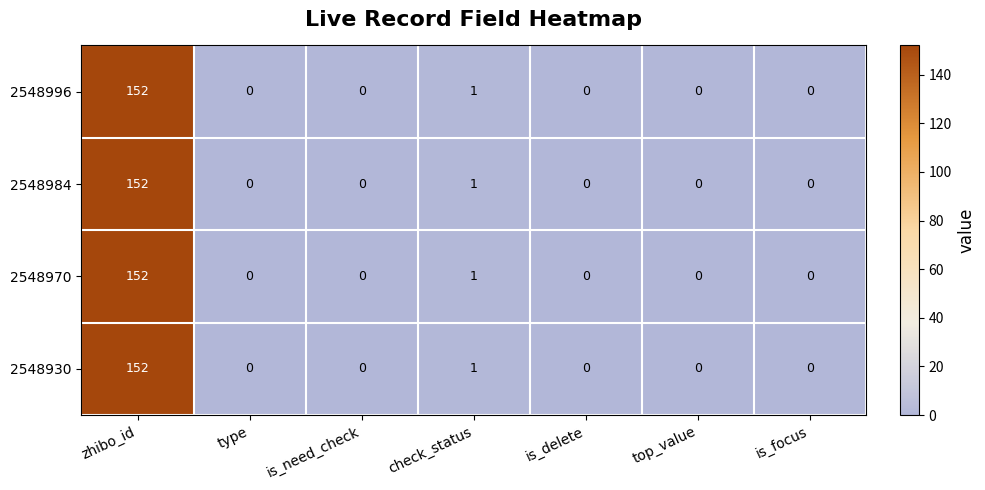

The 2548996 series shows 0 at top_value. True or false?

True